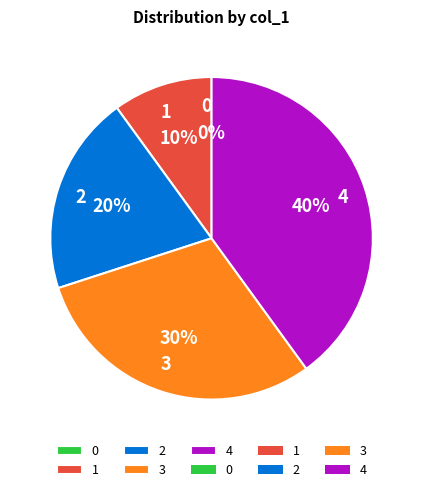

Is the sum of 0 and 3 greater than half?

No